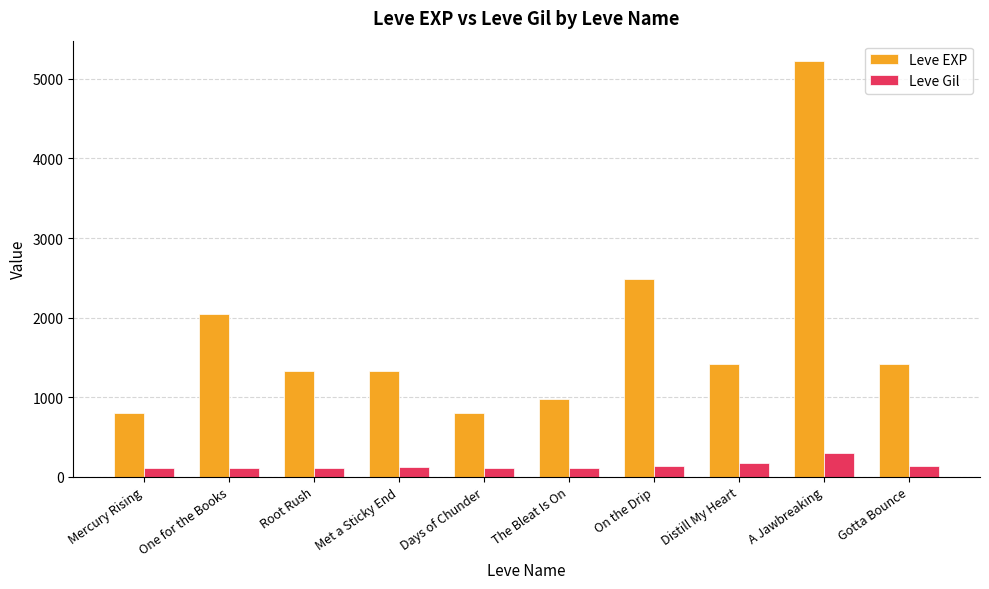

At Met a Sticky End, list the series in order from largest to smallest.

Leve EXP, Leve Gil